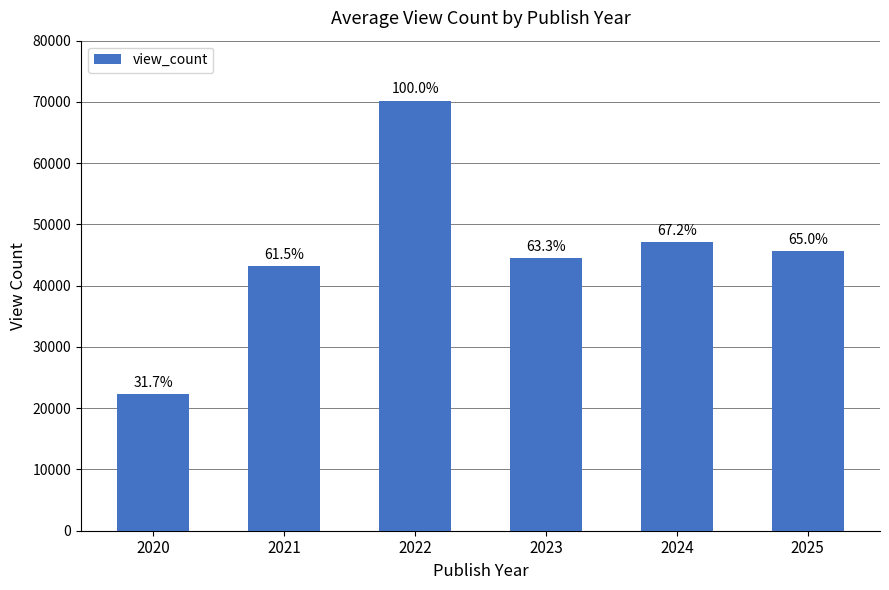

Reading right to left, extract all data points from this chart.

45638.1	47145.2	44464.7	70193.1	43136.2	22247.0